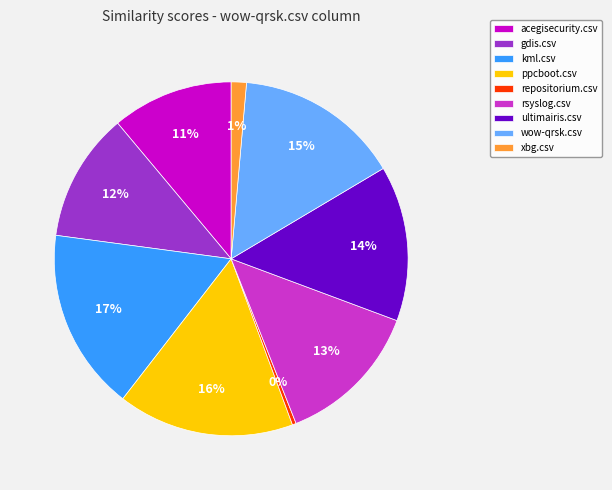

Is it true that repositorium.csv is 0% of the pie?

True